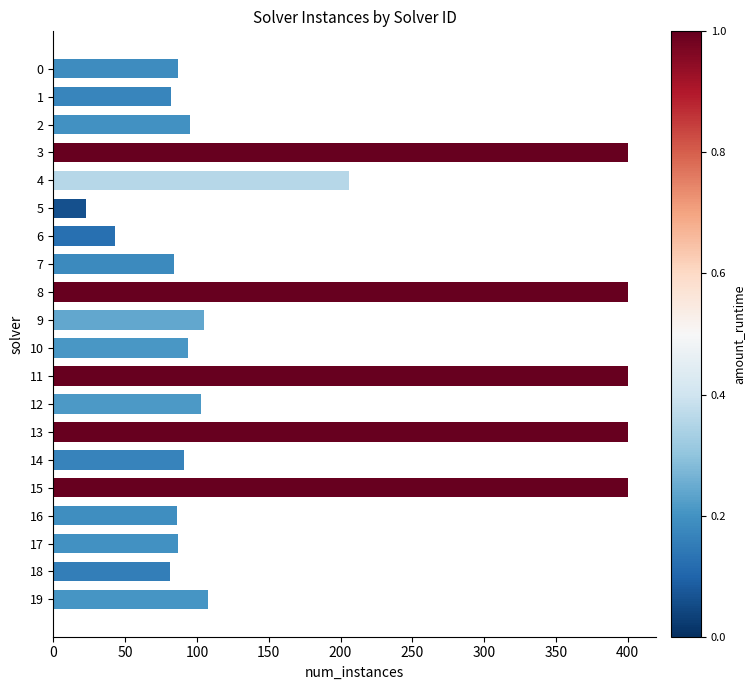

What is the difference between the second highest and minimum values?

377